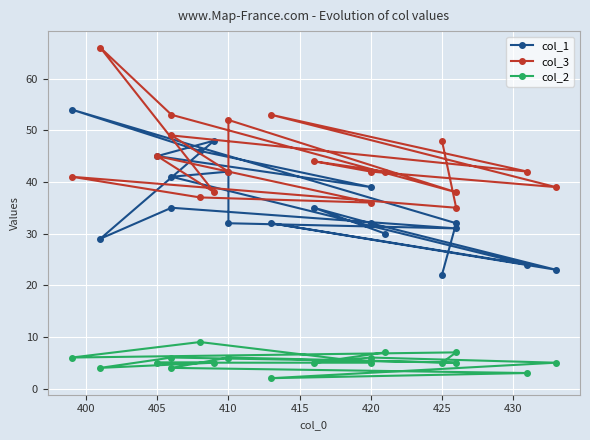

Where does the col_1 series first go above 32?

405